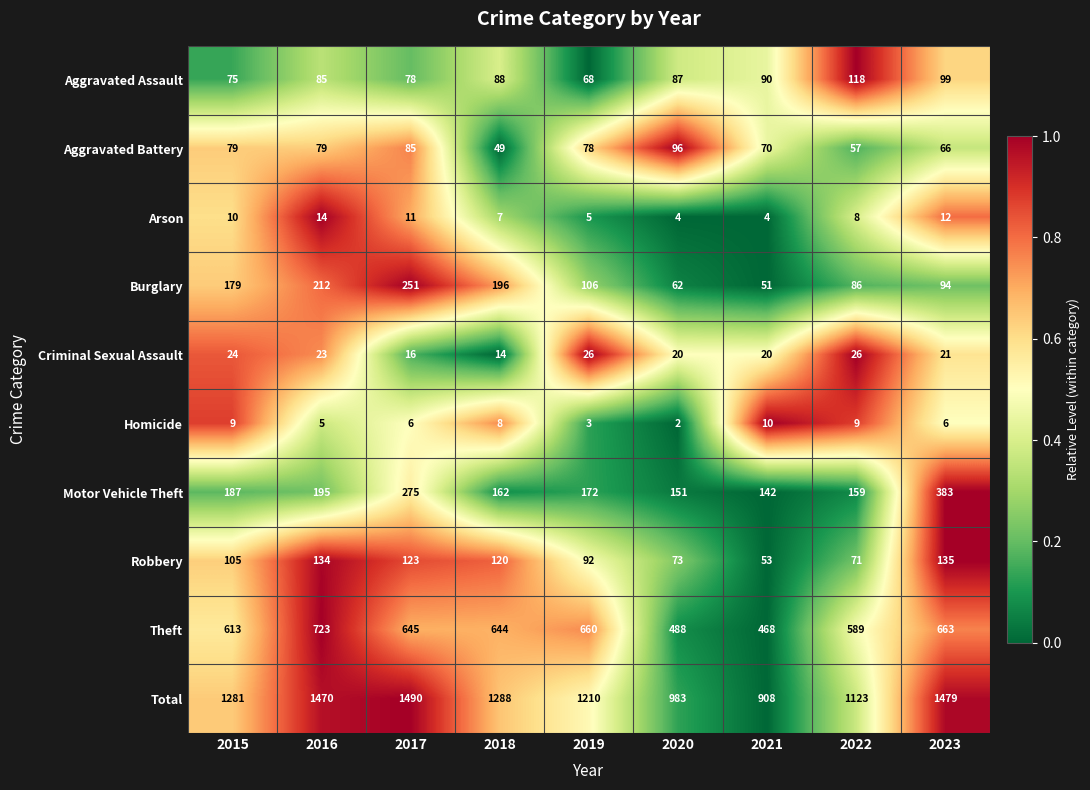

Which series has the largest total across all categories?

Total